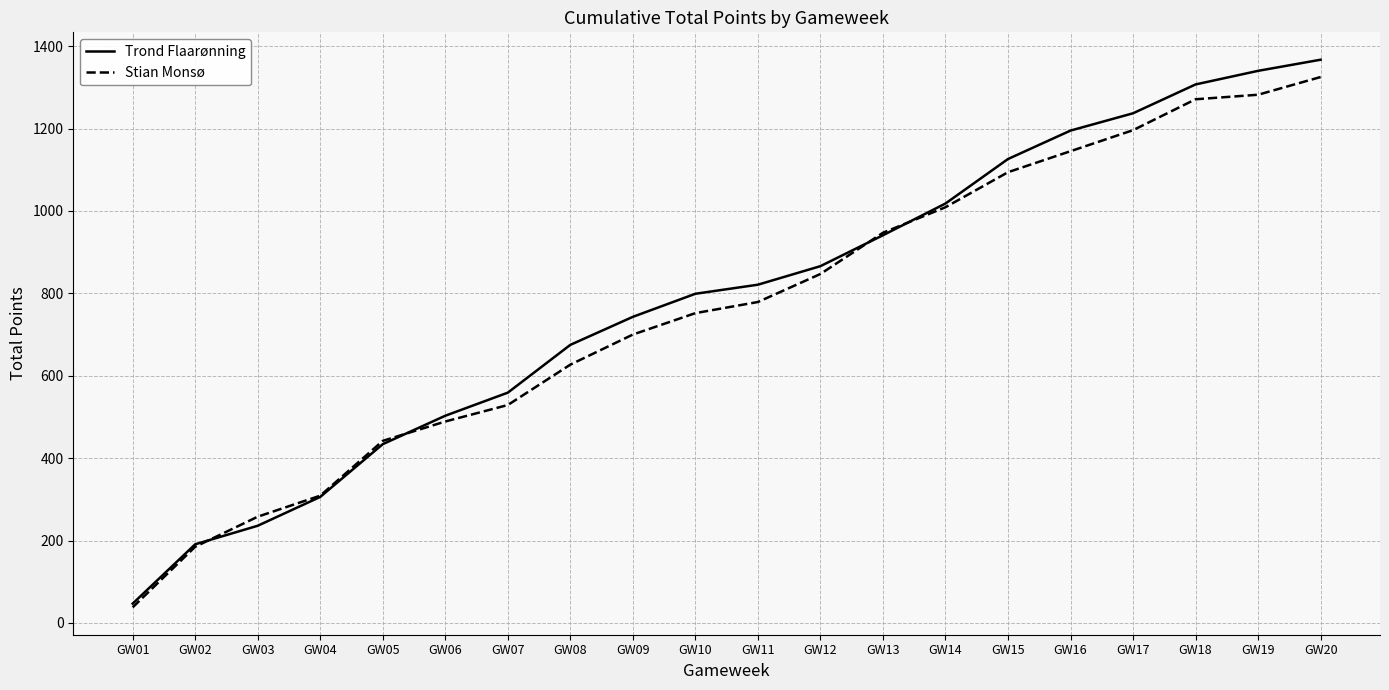

What is the total value across all series at GW10?

1551